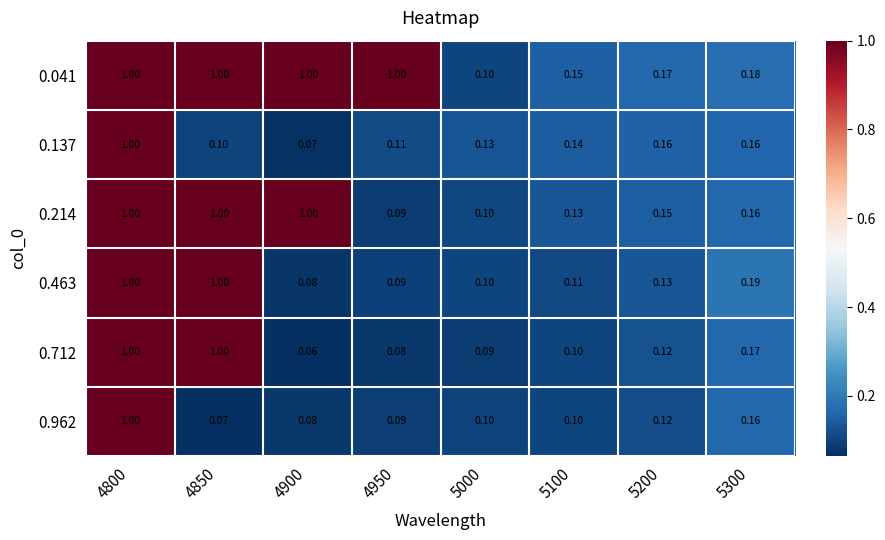

Is the value of 0.962 at 5000 greater than the value of 0.214 at 5300?

No